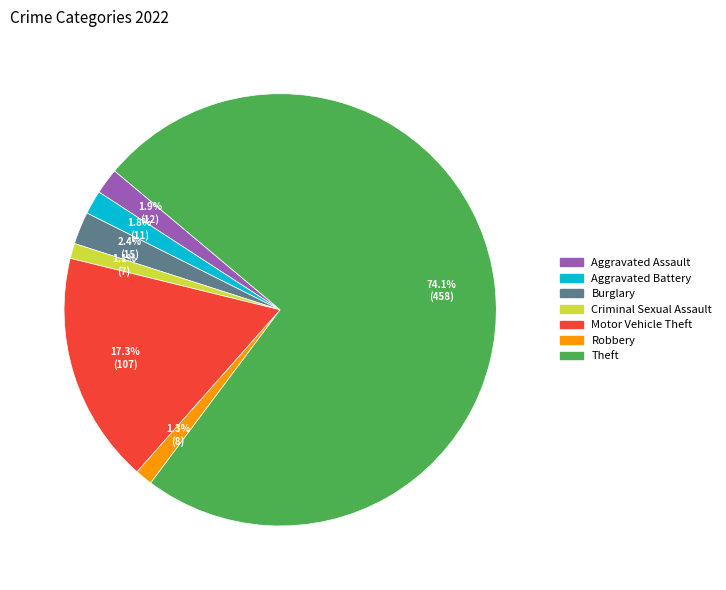

Does any single category account for the majority?

Yes